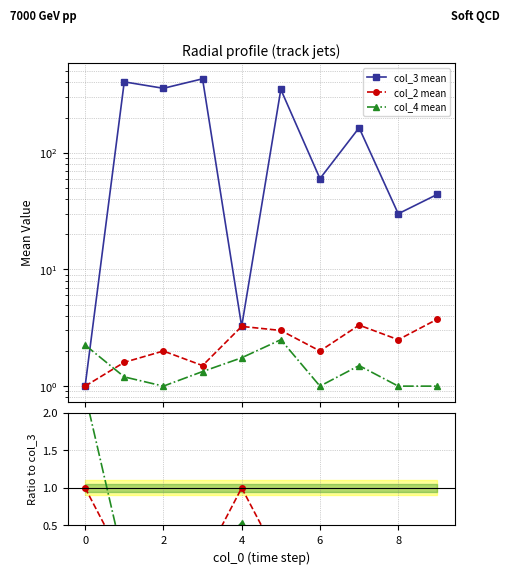

How many interior local valleys does the col_4 mean series have?

2